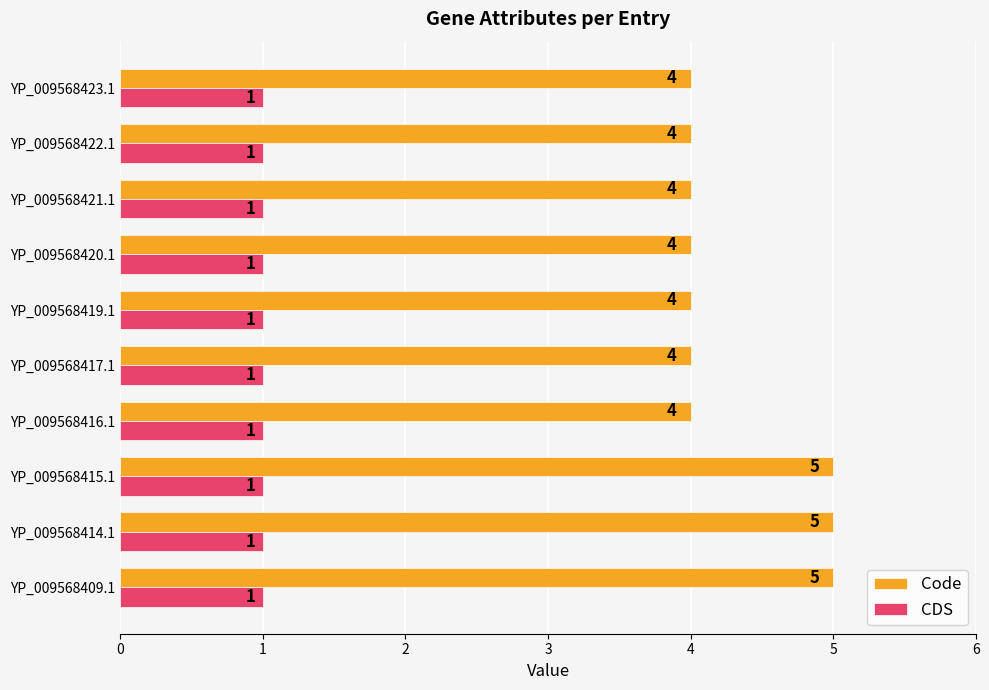

Which series has the largest range (max minus min)?

Code